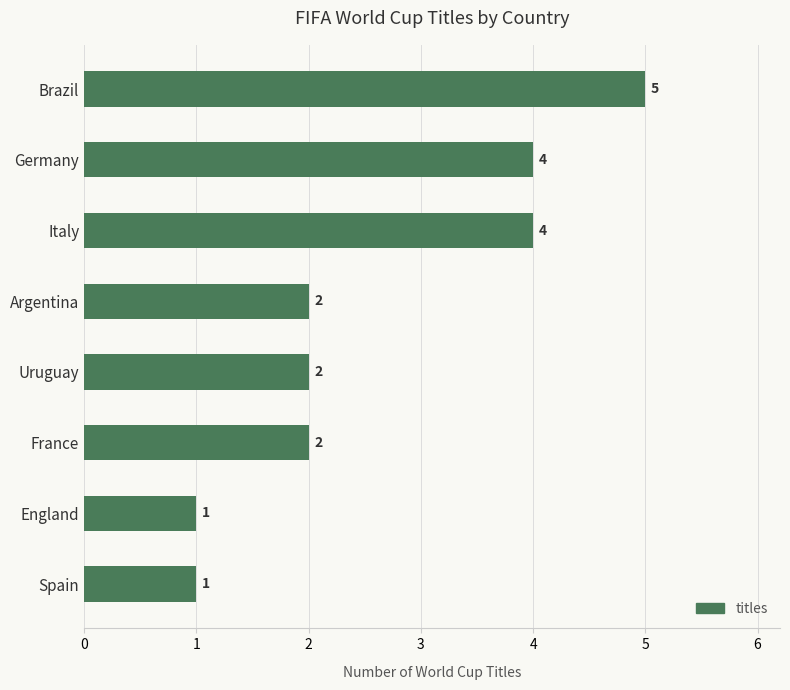

What is the label of the 8th bar from the top?

Spain